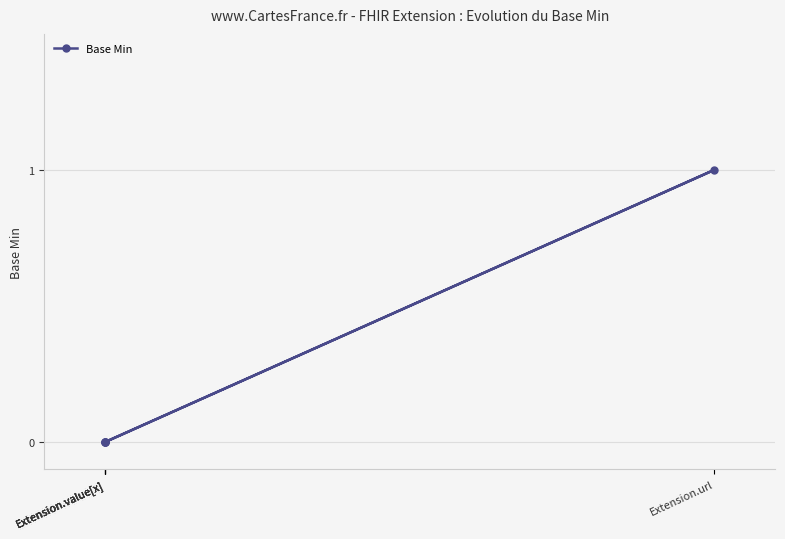

The value at Extension.value[x] is 0. True or false?

True